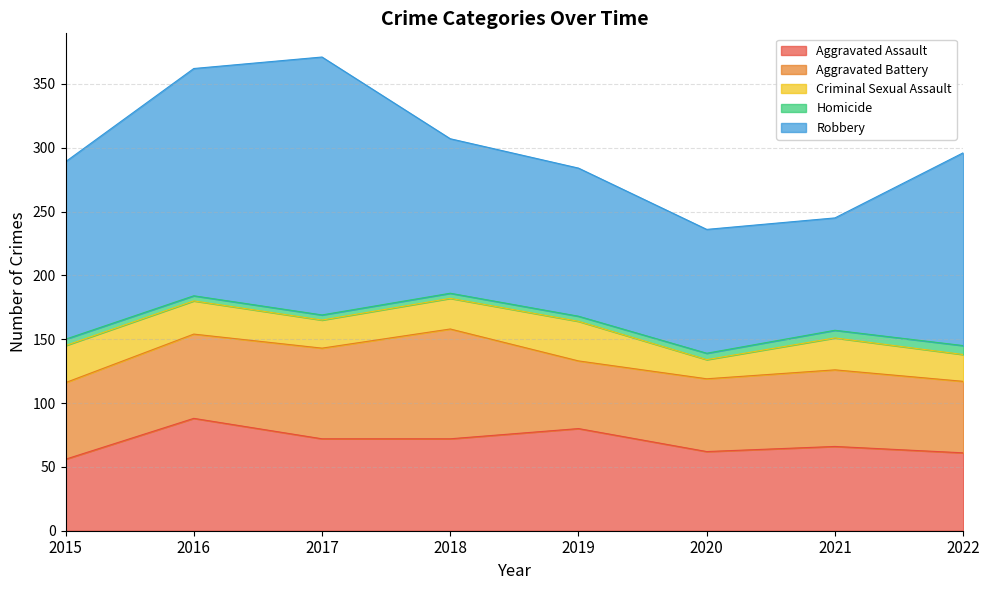

Which series has the widest spread of values?

Robbery